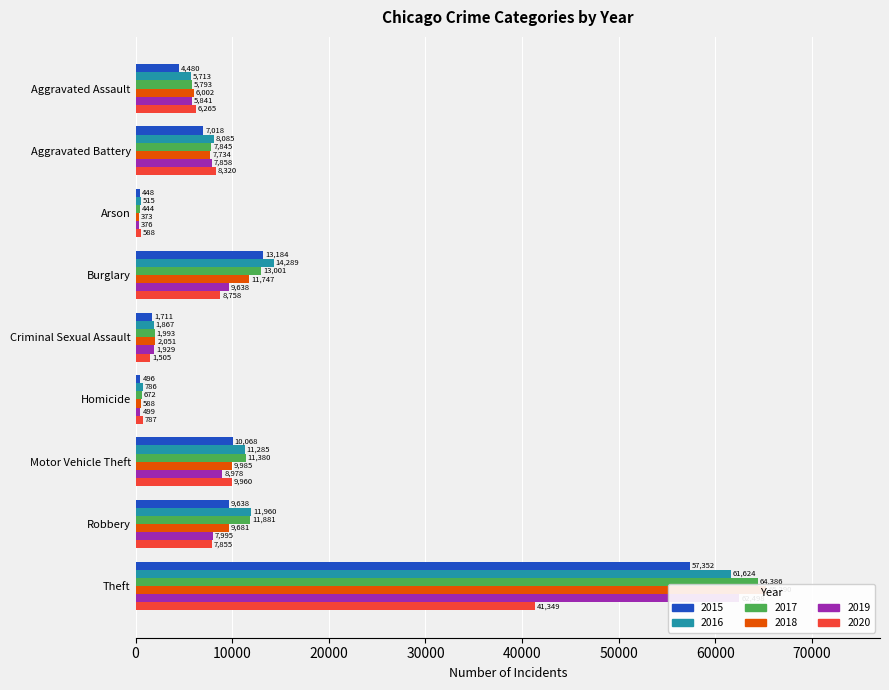

What is the value of the 2018 bar at the 7th from the left?

9985